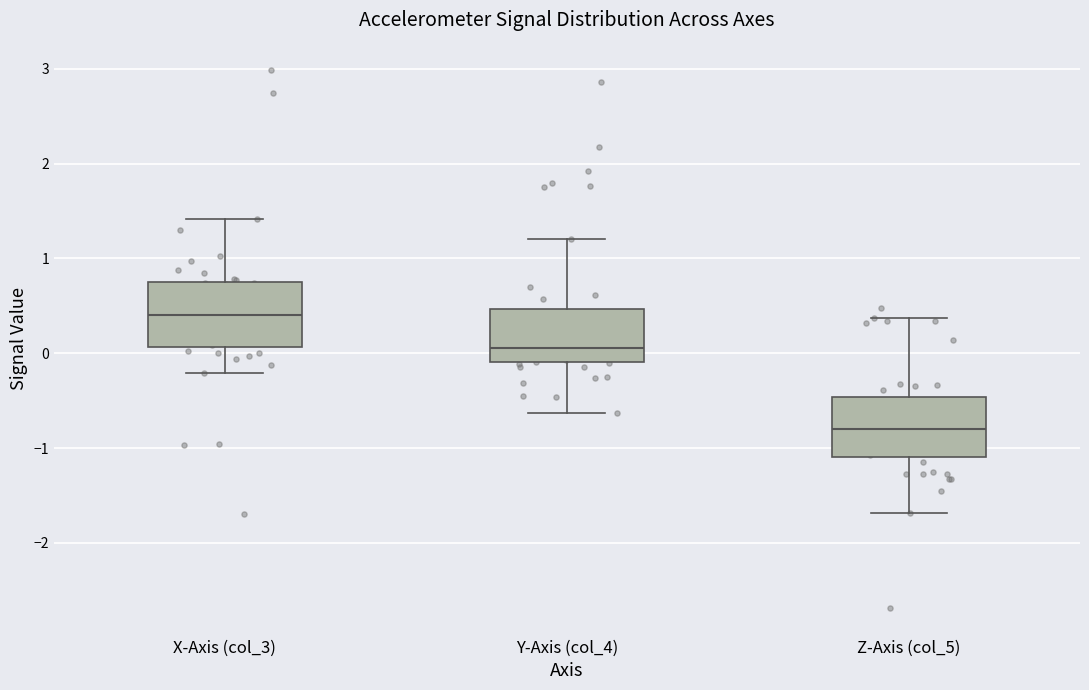

Which box has the lowest median line?

Z-Axis (col_5)